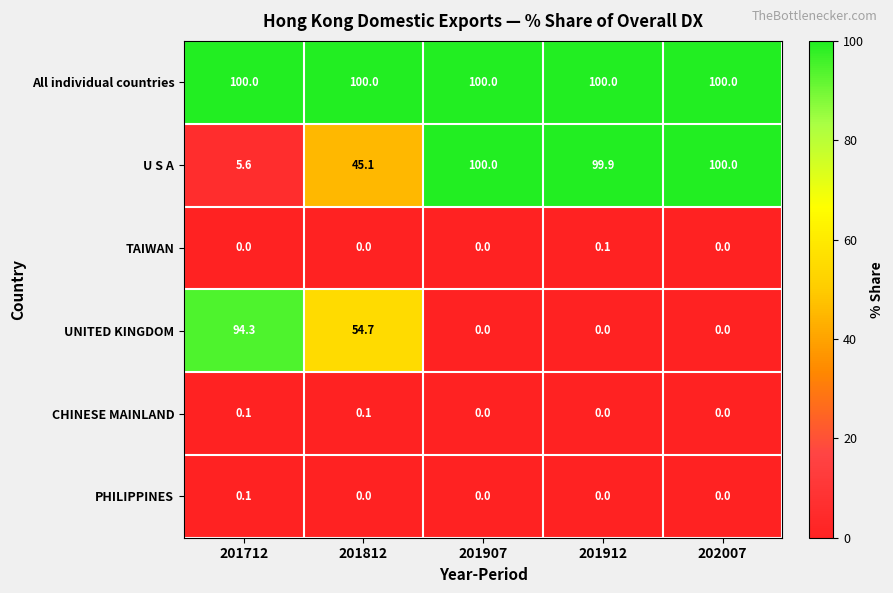

Reading left to right, list all the values displayed in this chart.

All individual countries: 201712=100.0	201812=100.0	201907=100.0	201912=100.0	202007=100.0
U S A: 201712=5.6	201812=45.1	201907=100.0	201912=99.9	202007=100.0
TAIWAN: 201712=0.0	201812=0.0	201907=0.0	201912=0.1	202007=0.0
UNITED KINGDOM: 201712=94.3	201812=54.7	201907=0.0	201912=0.0	202007=0.0
CHINESE MAINLAND: 201712=0.1	201812=0.1	201907=0.0	201912=0.0	202007=0.0
PHILIPPINES: 201712=0.1	201812=0.0	201907=0.0	201912=0.0	202007=0.0